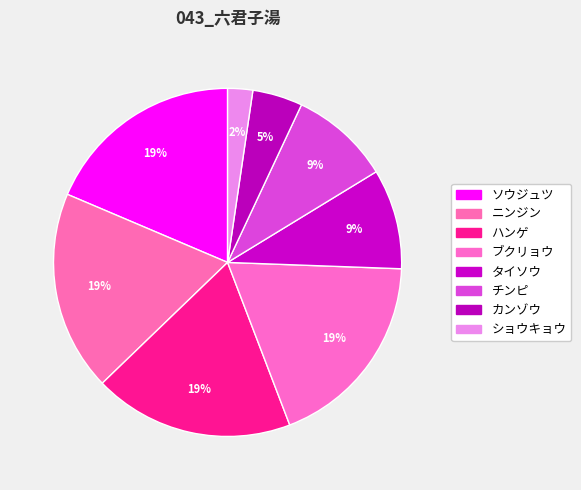

How many segments does this pie chart have?

8